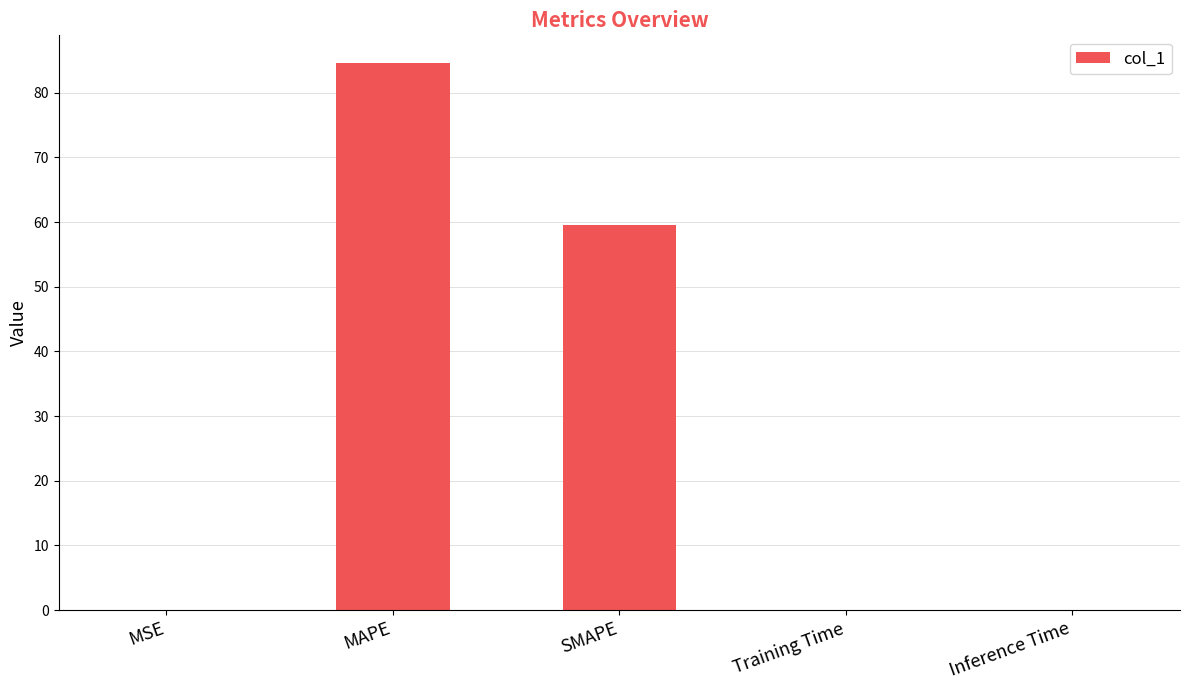

What is the sum of all values?

144.1